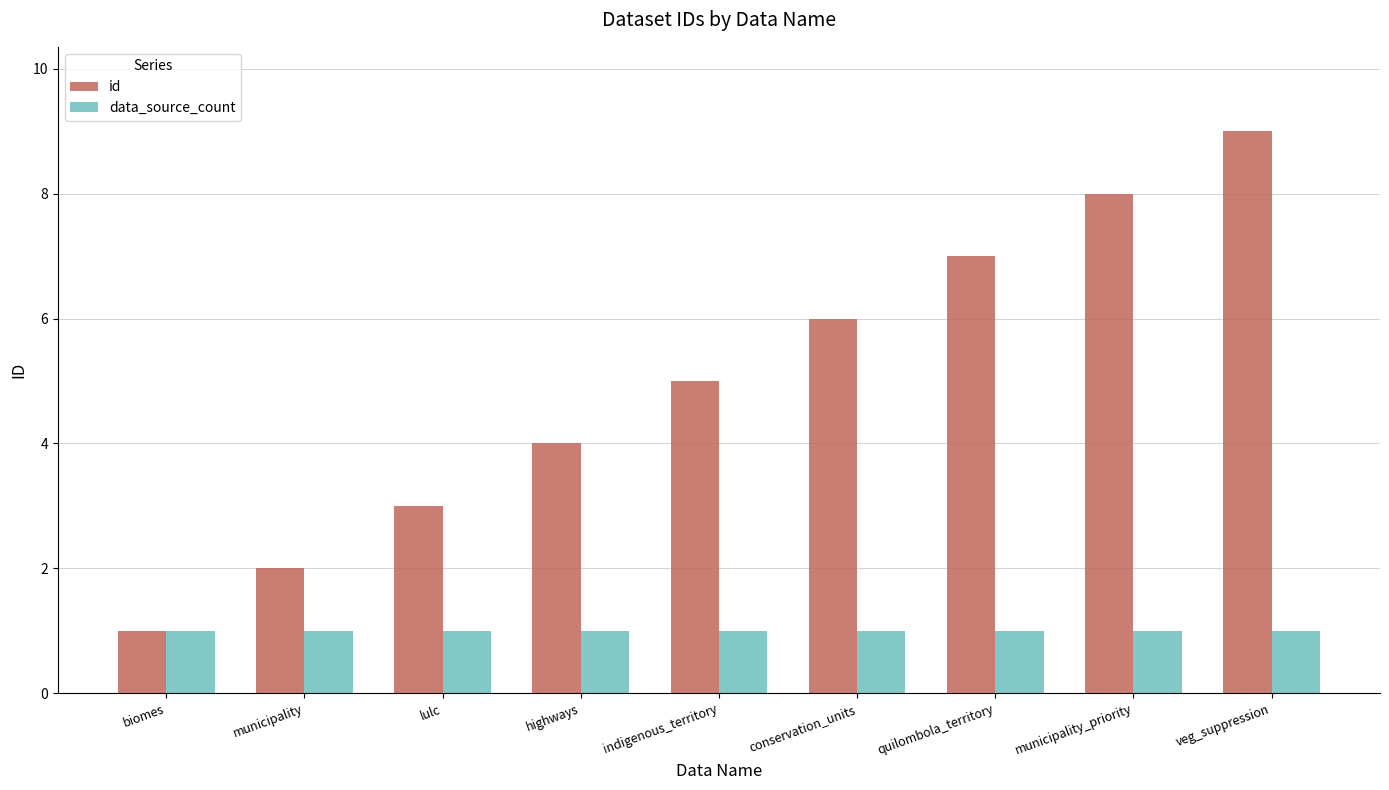

At which label is id closest to 5?

indigenous_territory